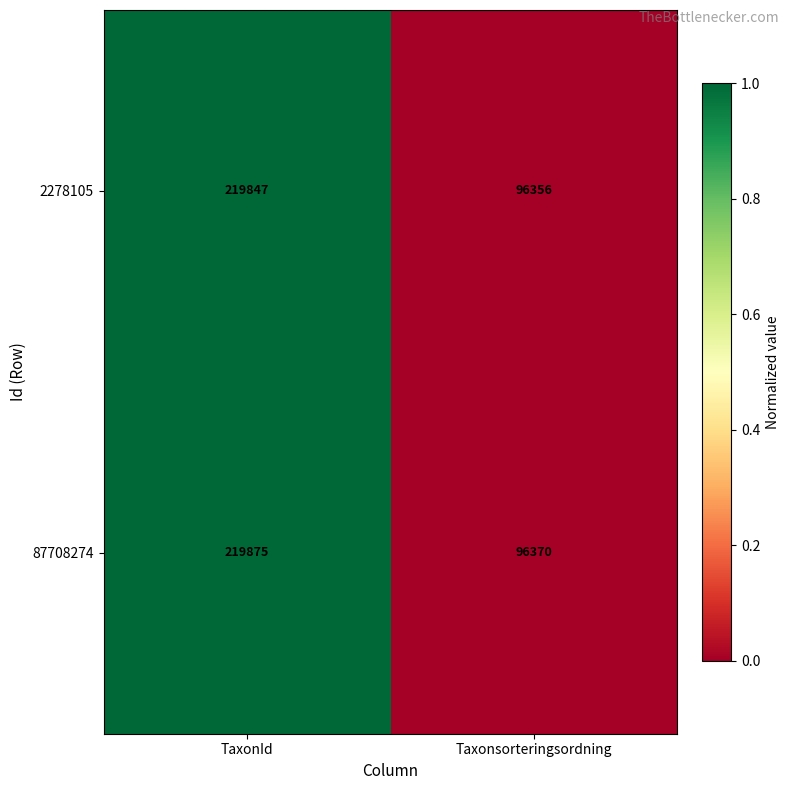

True or false: 2278105 has a value of 219847 at TaxonId.

True